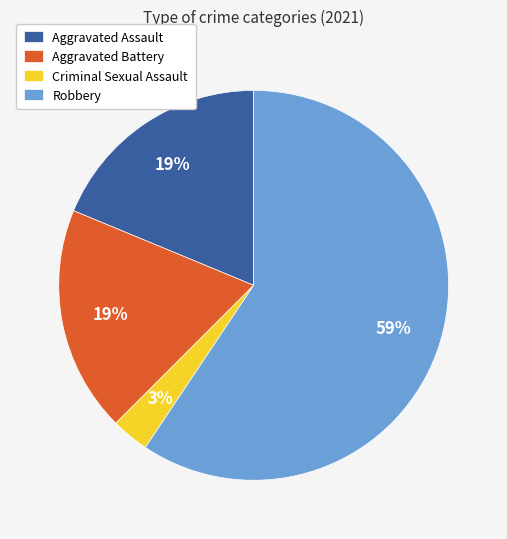

Do Aggravated Battery and Criminal Sexual Assault together represent more than half of the pie?

No